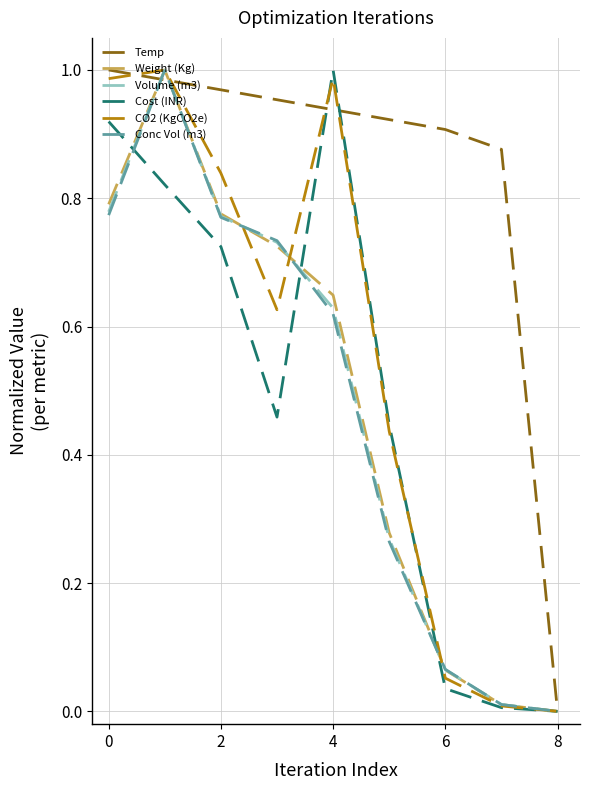

Which series has the largest total across all categories?

Temp